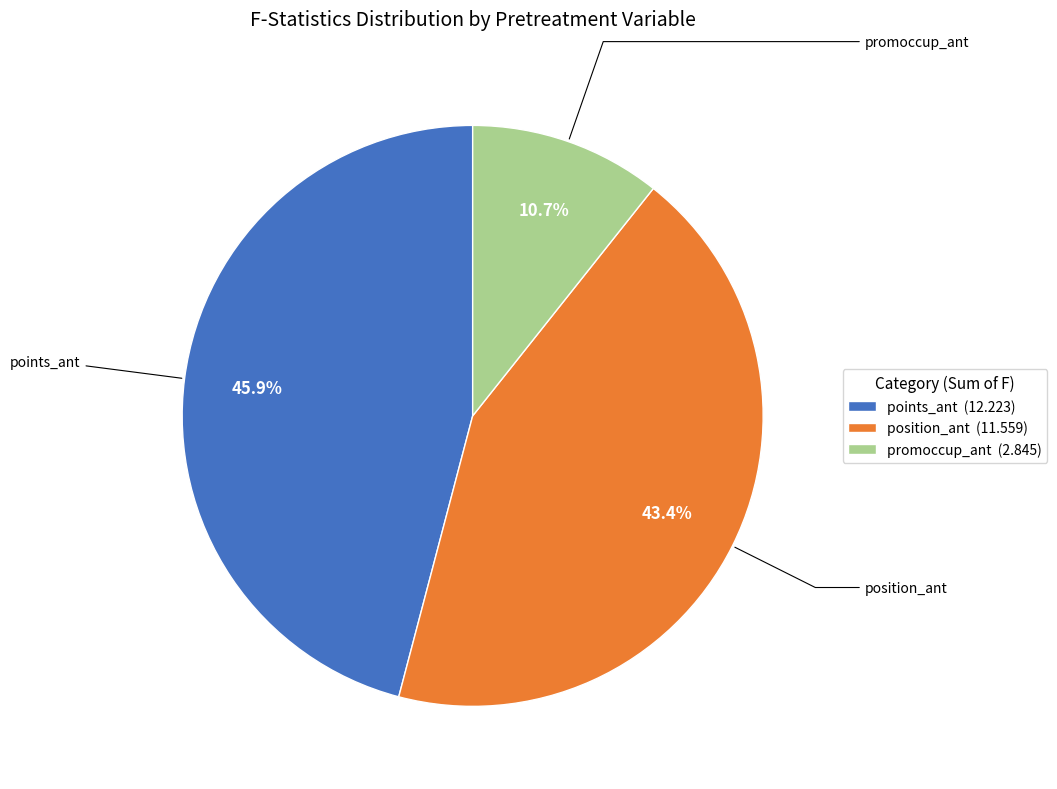

What portion of the pie excludes promoccup_ant (2.845)?

89.3%